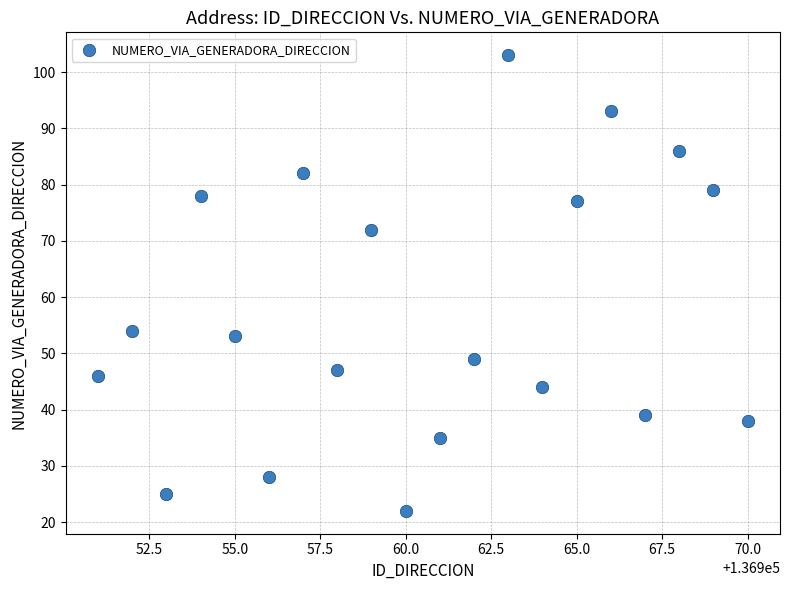

What is the range of Y values (max minus min)?

81